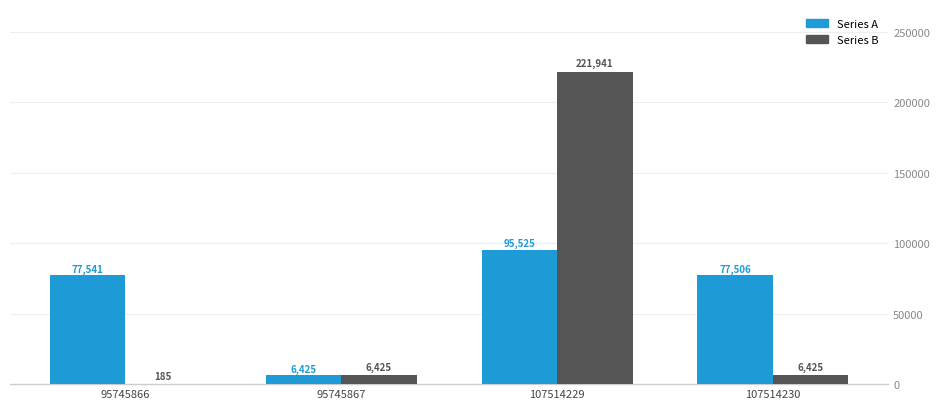

Is it true that Series B equals 52043 at 107514229?

False